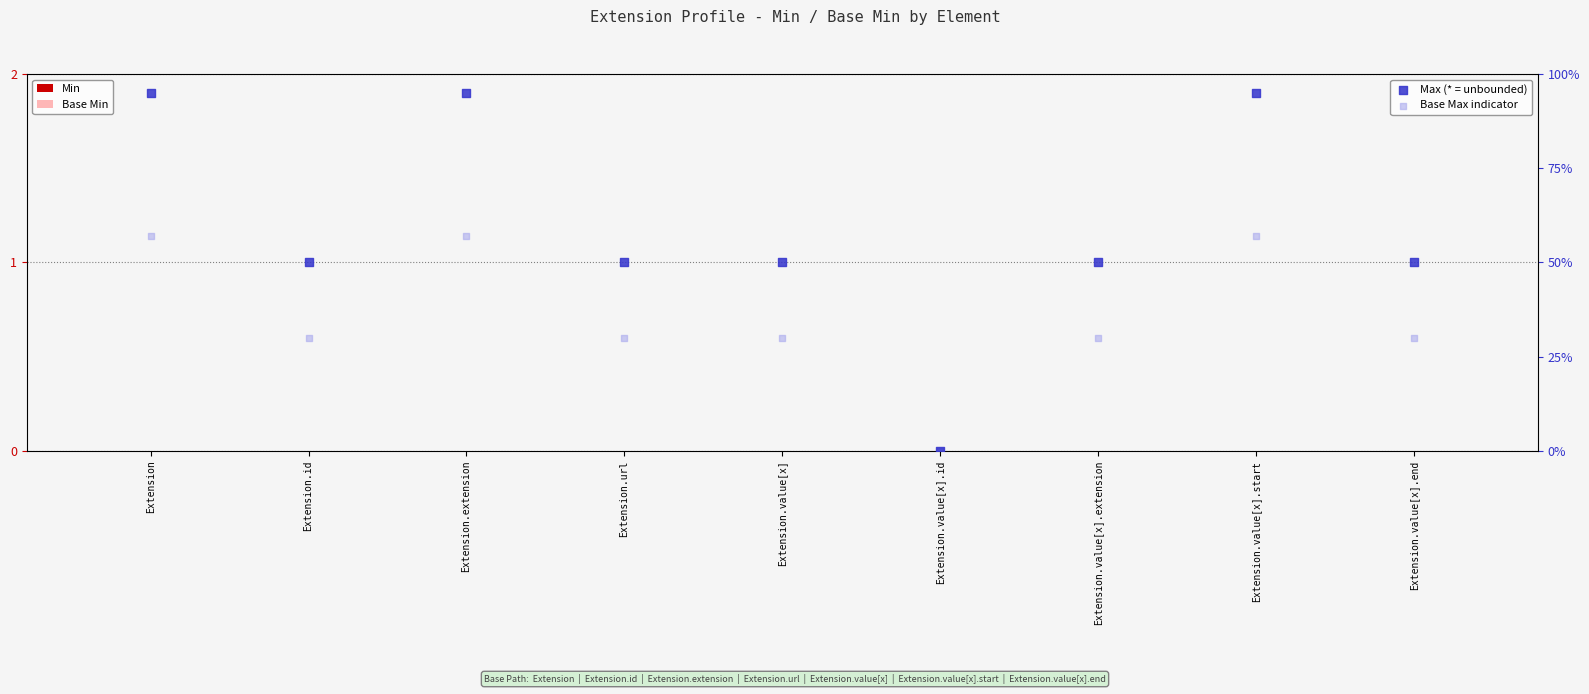

Which series has the widest spread of Y values?

Max (* = unbounded)